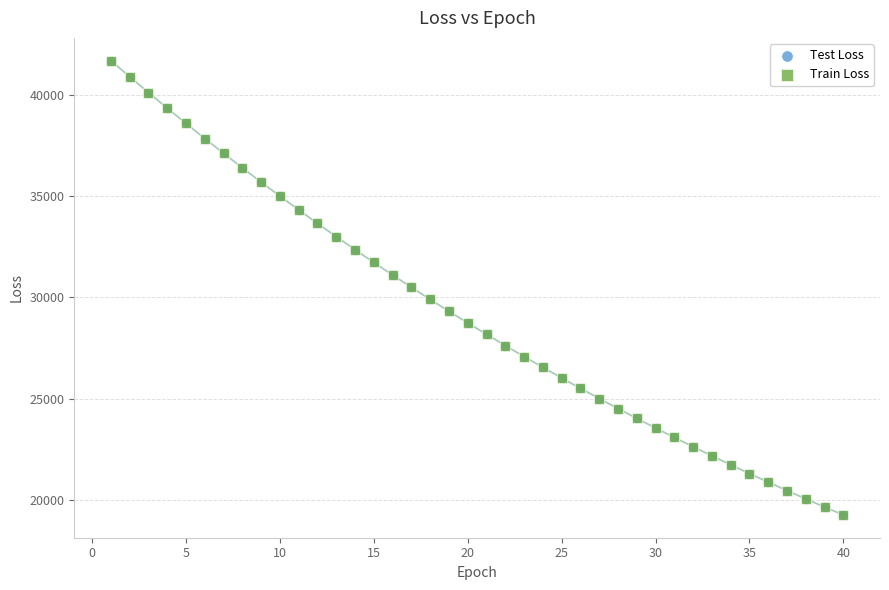

What are all the series names shown in the legend?

Test Loss, Train Loss